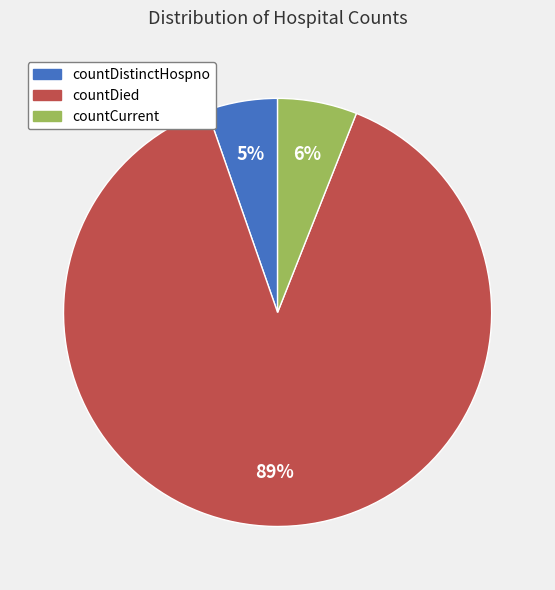

Count the number of slices in the pie.

3